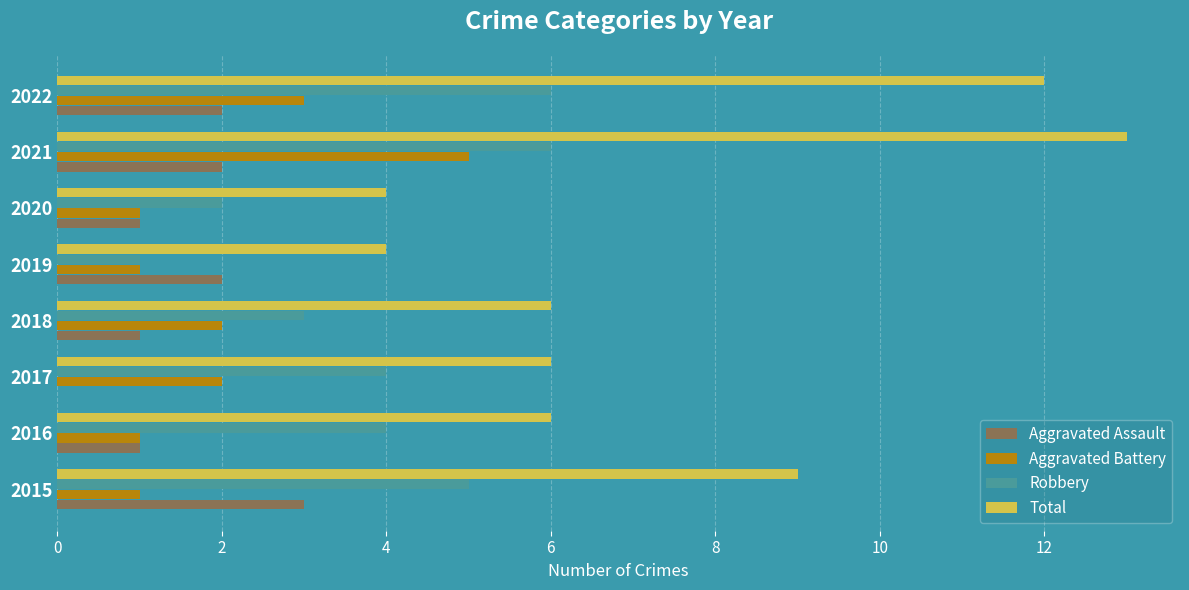

Read the Aggravated Battery value at 2021.

5